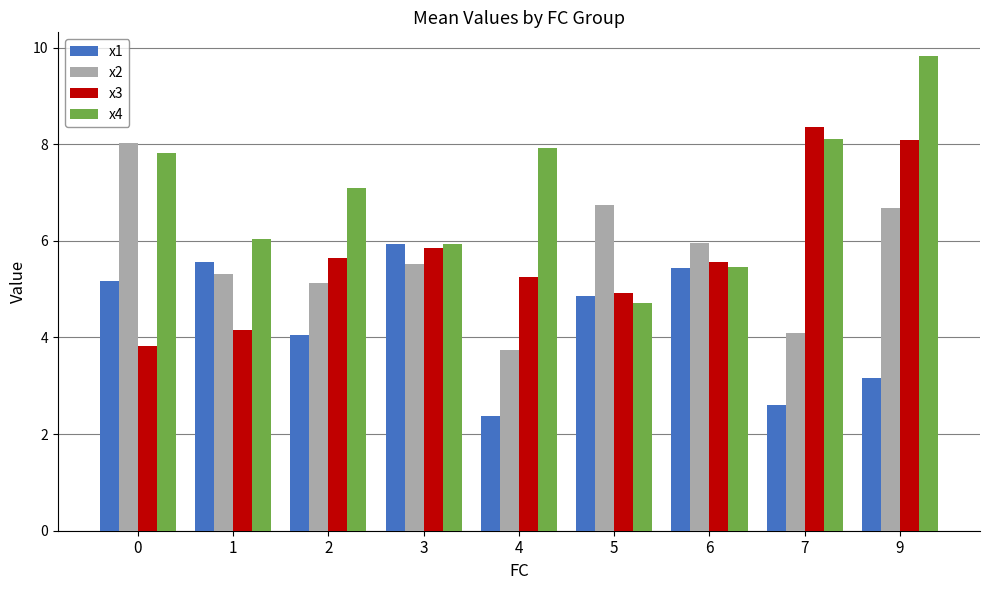

Which category has the highest value across all series?

9